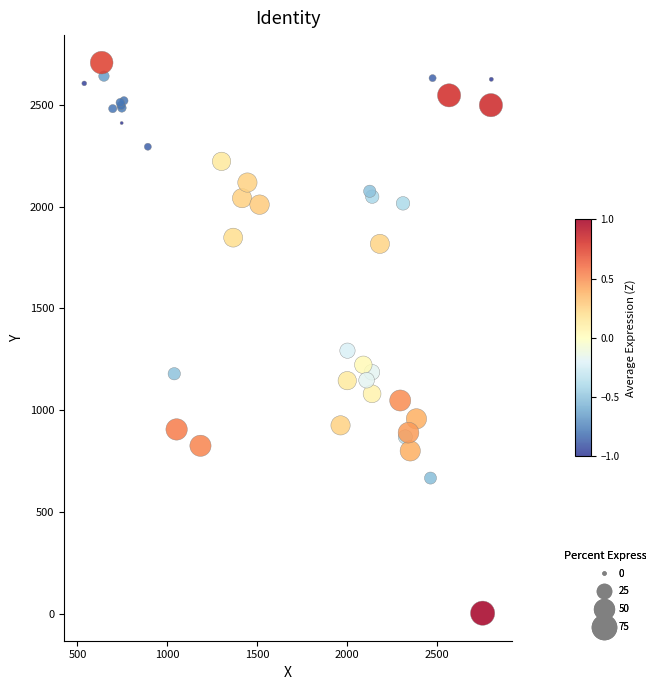

What Y value in the scatter plot is closest to 1355?

1292.8